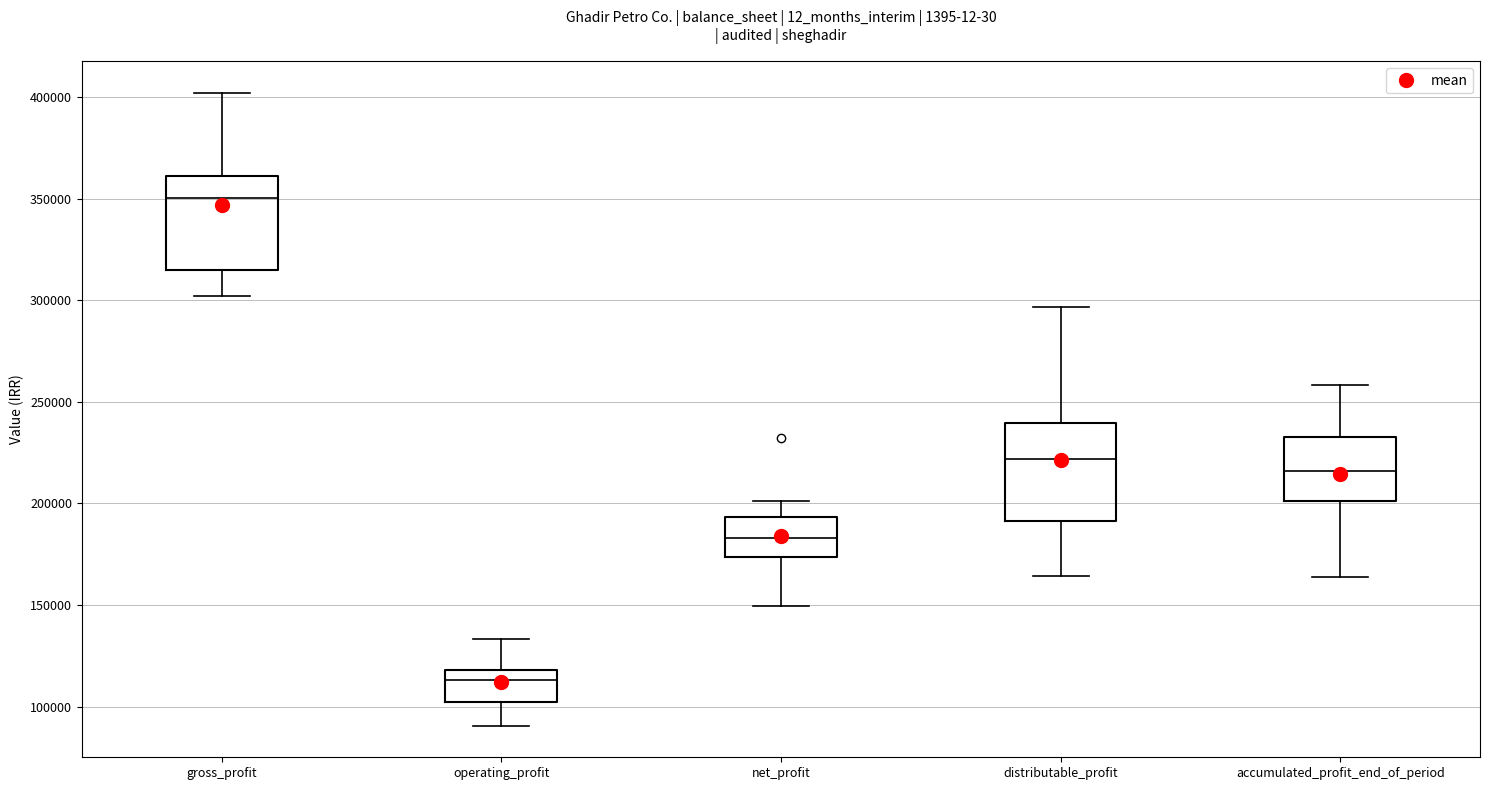

Which box's median line is the highest?

gross_profit